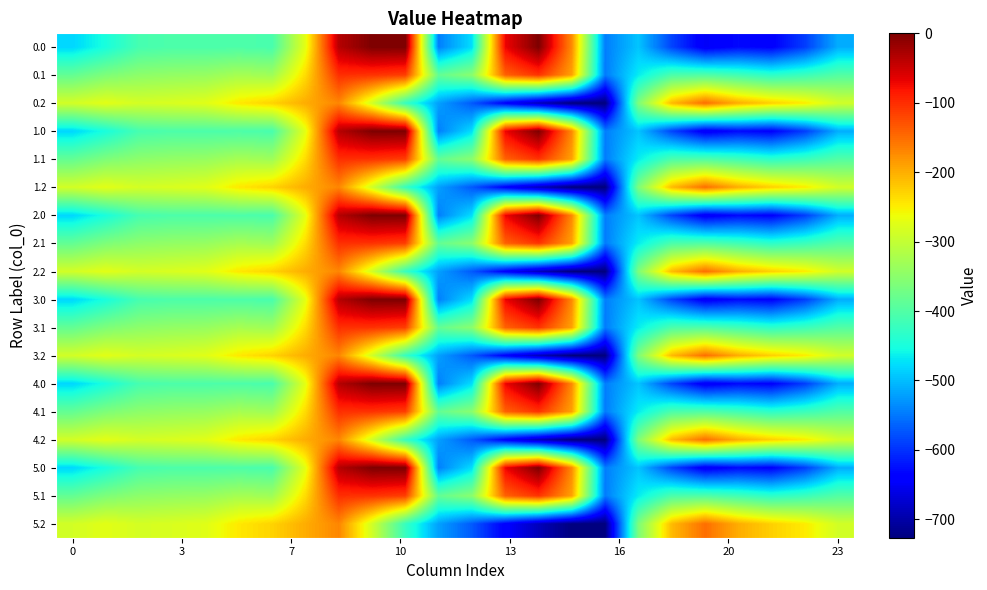

Reading left to right, transcribe all the data shown in this chart.

0.0: -482.0	-449.5	-410.3	-404.4	-404.9	-403.8	-408.0	-270.7	-35.0	0.0	0.0	-544.3	-477.2	-70.2	-0.3	-172.8	-545.4	-494.8	-586.7	-649.2	-629.9	-638.4	-592.3	-511.3
0.1: -384.6	-361.1	-347.9	-342.7	-339.6	-325.7	-332.2	-234.9	-102.3	-104.8	-114.0	-384.7	-350.8	-141.2	-105.5	-190.4	-547.3	-466.6	-405.4	-400.2	-414.5	-432.4	-419.9	-399.4
0.2: -287.1	-272.7	-285.5	-281.0	-274.4	-245.0	-228.8	-199.0	-169.5	-288.5	-423.5	-520.6	-571.2	-640.4	-687.4	-725.8	-726.6	-362.4	-210.0	-151.0	-199.2	-226.4	-247.4	-287.5
1.0: -482.0	-449.5	-410.3	-404.4	-404.9	-403.8	-408.0	-270.7	-35.0	0.0	0.0	-544.3	-477.2	-70.2	-0.3	-172.8	-545.4	-494.8	-586.7	-649.2	-629.9	-638.4	-592.3	-511.3
1.1: -384.6	-361.1	-347.9	-342.7	-339.6	-325.7	-332.2	-234.9	-102.3	-104.8	-114.0	-384.7	-350.8	-141.2	-105.5	-190.4	-547.3	-466.6	-405.4	-400.2	-414.5	-432.4	-419.9	-399.4
1.2: -287.1	-272.7	-285.5	-281.0	-274.4	-245.0	-228.8	-199.0	-169.5	-288.5	-423.5	-520.6	-571.2	-640.4	-687.4	-725.8	-726.6	-362.4	-210.0	-151.0	-199.2	-226.4	-247.4	-287.5
2.0: -482.0	-449.5	-410.3	-404.4	-404.9	-403.8	-408.0	-270.7	-35.0	0.0	0.0	-544.3	-477.2	-70.2	-0.3	-172.8	-545.4	-494.8	-586.7	-649.2	-629.9	-638.4	-592.3	-511.3
2.1: -384.6	-361.1	-347.9	-342.7	-339.6	-325.7	-332.2	-234.9	-102.3	-104.8	-114.0	-384.7	-350.8	-141.2	-105.5	-190.4	-547.3	-466.6	-405.4	-400.2	-414.5	-432.4	-419.9	-399.4
2.2: -287.1	-272.7	-285.5	-281.0	-274.4	-245.0	-228.8	-199.0	-169.5	-288.5	-423.5	-520.6	-571.2	-640.4	-687.4	-725.8	-726.6	-362.4	-210.0	-151.0	-199.2	-226.4	-247.4	-287.5
3.0: -482.0	-449.5	-410.3	-404.4	-404.9	-403.8	-408.0	-270.7	-35.0	0.0	0.0	-544.3	-477.2	-70.2	-0.3	-172.8	-545.4	-494.8	-586.7	-649.2	-629.9	-638.4	-592.3	-511.3
3.1: -384.6	-361.1	-347.9	-342.7	-339.6	-325.7	-332.2	-234.9	-102.3	-104.8	-114.0	-384.7	-350.8	-141.2	-105.5	-190.4	-547.3	-466.6	-405.4	-400.2	-414.5	-432.4	-419.9	-399.4
3.2: -287.1	-272.7	-285.5	-281.0	-274.4	-245.0	-228.8	-199.0	-169.5	-288.5	-423.5	-520.6	-571.2	-640.4	-687.4	-725.8	-726.6	-362.4	-210.0	-151.0	-199.2	-226.4	-247.4	-287.5
4.0: -482.0	-449.5	-410.3	-404.4	-404.9	-403.8	-408.0	-270.7	-35.0	0.0	0.0	-544.3	-477.2	-70.2	-0.3	-172.8	-545.4	-494.8	-586.7	-649.2	-629.9	-638.4	-592.3	-511.3
4.1: -384.6	-361.1	-347.9	-342.7	-339.6	-325.7	-332.2	-234.9	-102.3	-104.8	-114.0	-384.7	-350.8	-141.2	-105.5	-190.4	-547.3	-466.6	-405.4	-400.2	-414.5	-432.4	-419.9	-399.4
4.2: -287.1	-272.7	-285.5	-281.0	-274.4	-245.0	-228.8	-199.0	-169.5	-288.5	-423.5	-520.6	-571.2	-640.4	-687.4	-725.8	-726.6	-362.4	-210.0	-151.0	-199.2	-226.4	-247.4	-287.5
5.0: -482.0	-449.5	-410.3	-404.4	-404.9	-403.8	-408.0	-270.7	-35.0	0.0	0.0	-544.3	-477.2	-70.2	-0.3	-172.8	-545.4	-494.8	-586.7	-649.2	-629.9	-638.4	-592.3	-511.3
5.1: -384.6	-361.1	-347.9	-342.7	-339.6	-325.7	-332.2	-234.9	-102.3	-104.8	-114.0	-384.7	-350.8	-141.2	-105.5	-190.4	-547.3	-466.6	-405.4	-400.2	-414.5	-432.4	-419.9	-399.4
5.2: -287.1	-272.7	-285.5	-281.0	-274.4	-245.0	-228.8	-199.0	-169.5	-288.5	-423.5	-520.6	-571.2	-640.4	-687.4	-725.8	-726.6	-362.4	-210.0	-151.0	-199.2	-226.4	-247.4	-287.5